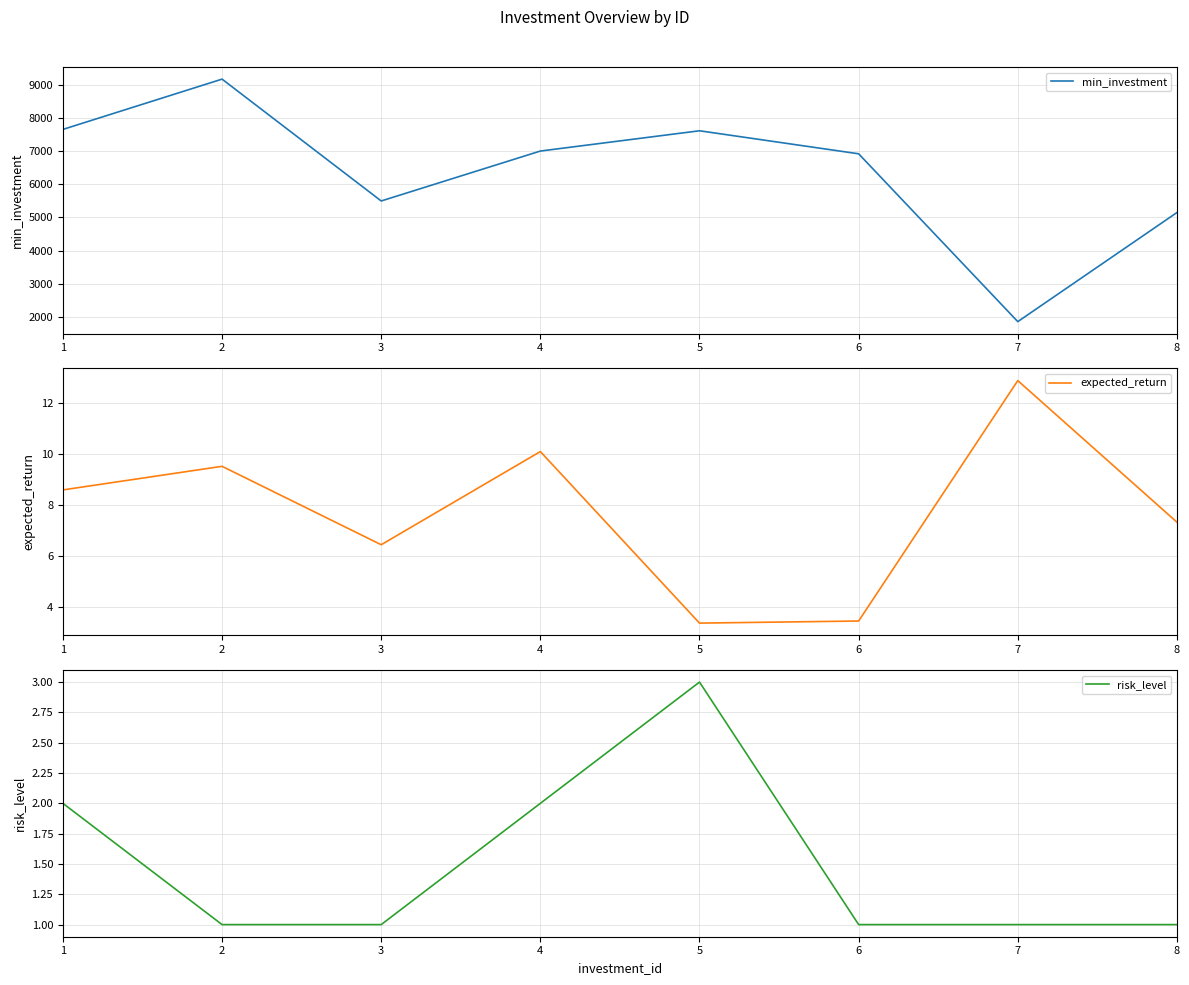

In risk_level, how many points are higher than both neighbors (excluding endpoints)?

1